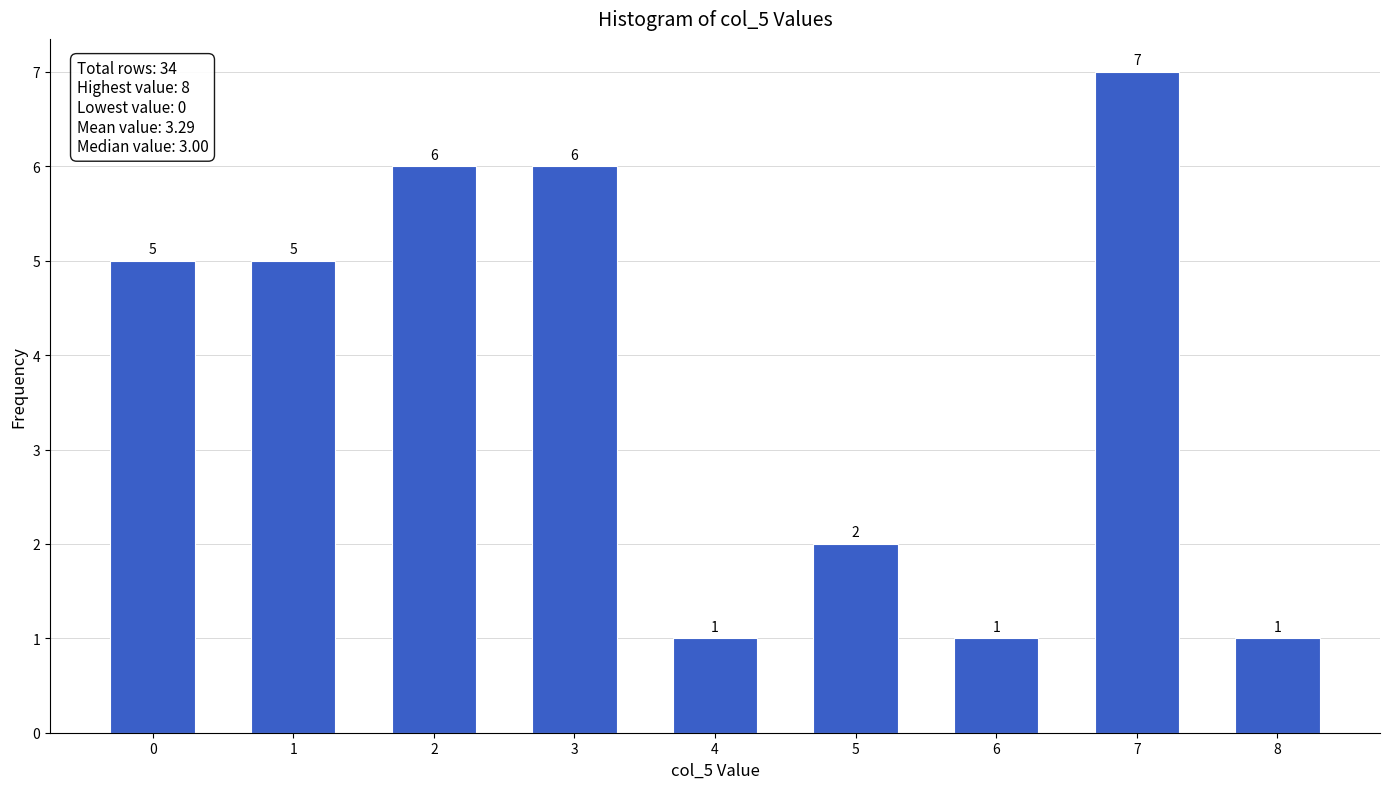

Reading left to right, transcribe all the data shown in this chart.

0=5	1=5	2=6	3=6	4=1	5=2	6=1	7=7	8=1